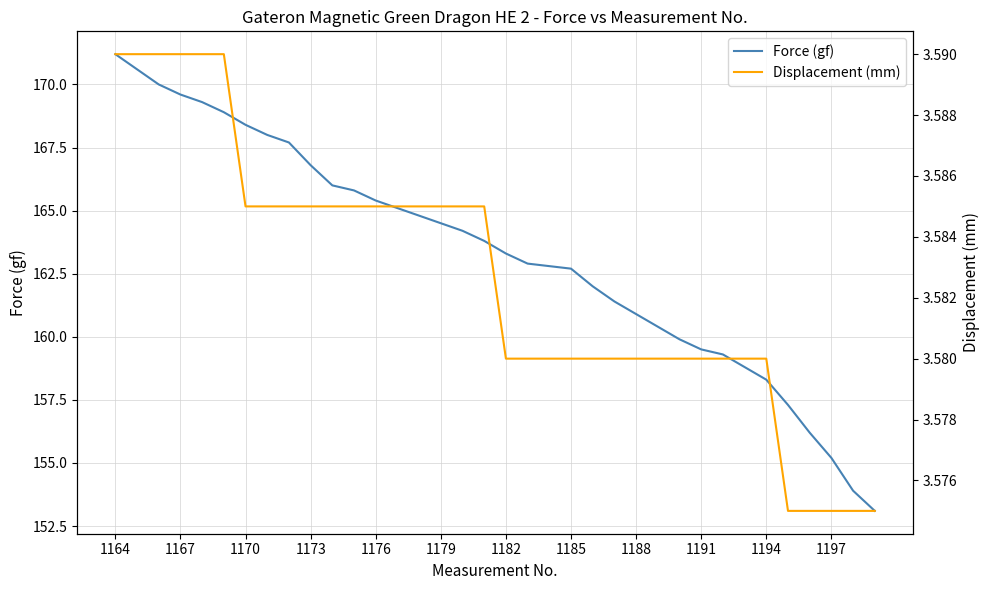

Rank the series by their average value, from lowest to highest.

Displacement (mm), Force (gf)